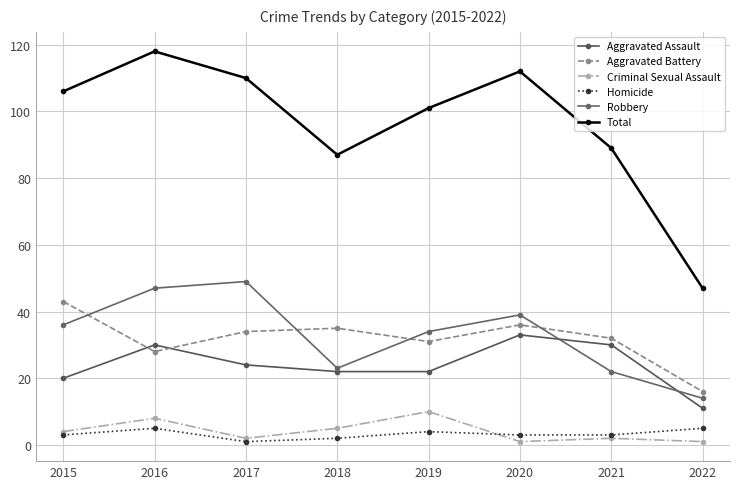

Where is the first local maximum for Homicide?

2016